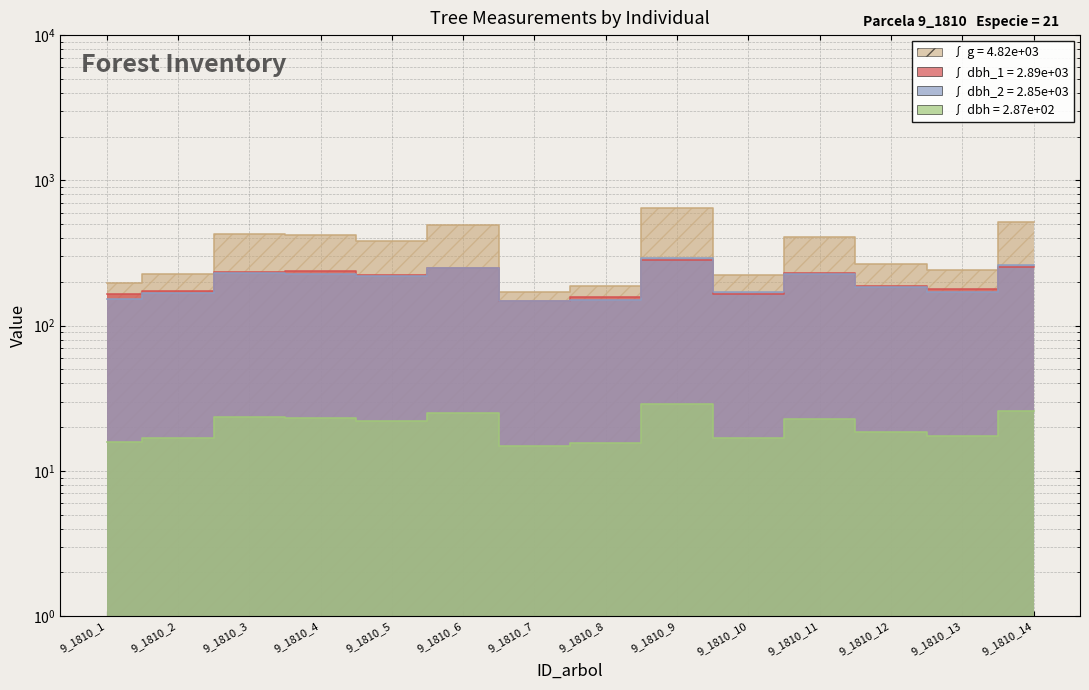

How many interior local valleys does the dbh_2 series have?

4